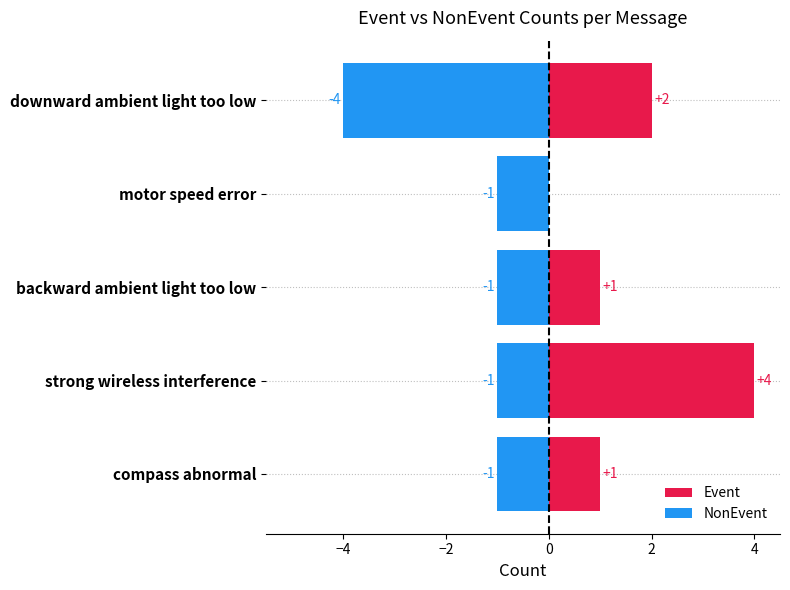

Count the number of categories in the chart.

5